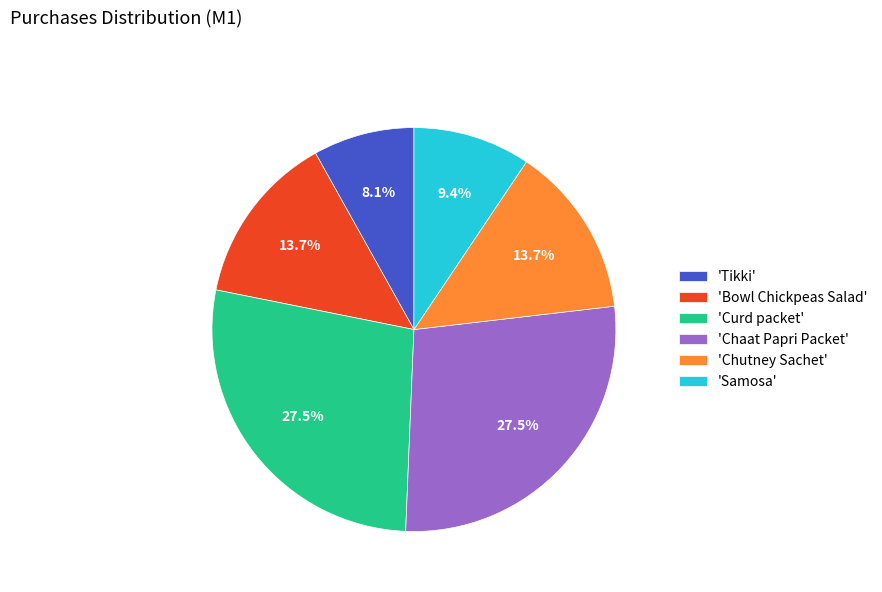

Does 'Curd packet' represent more than half of the total?

No